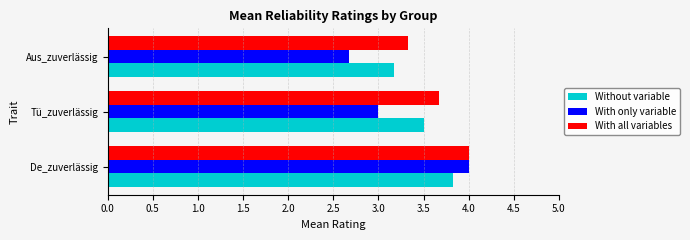

Is it true that With all variables equals 0.8 at Aus_zuverlässig?

False